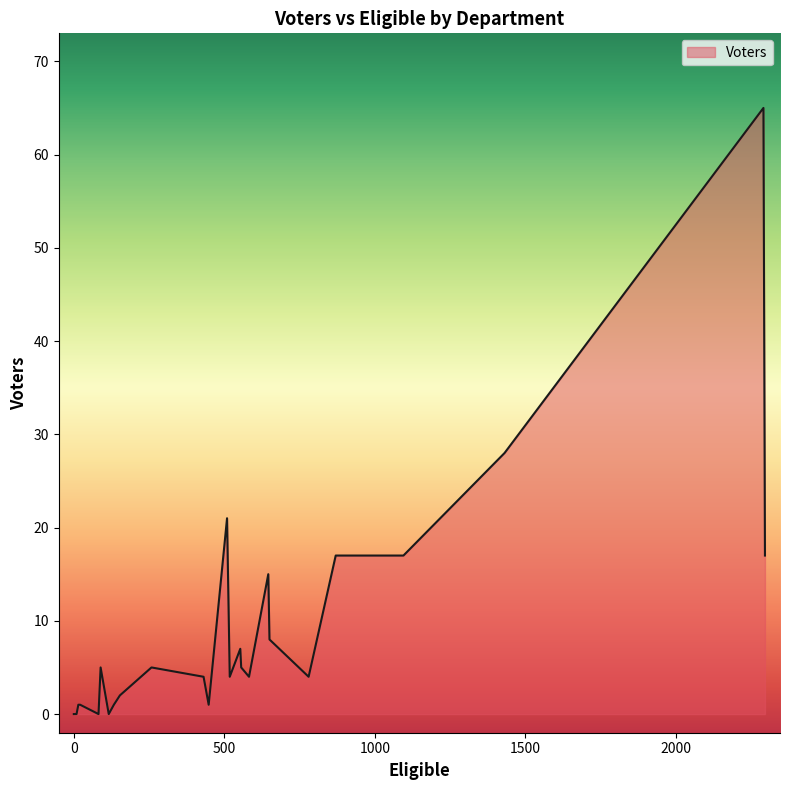

What is the difference between the maximum and minimum values?

65